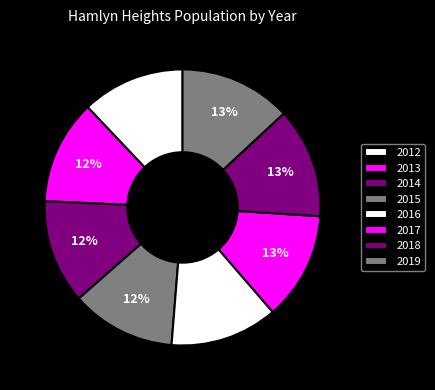

Do 2017 and 2019 together represent more than half of the pie?

No